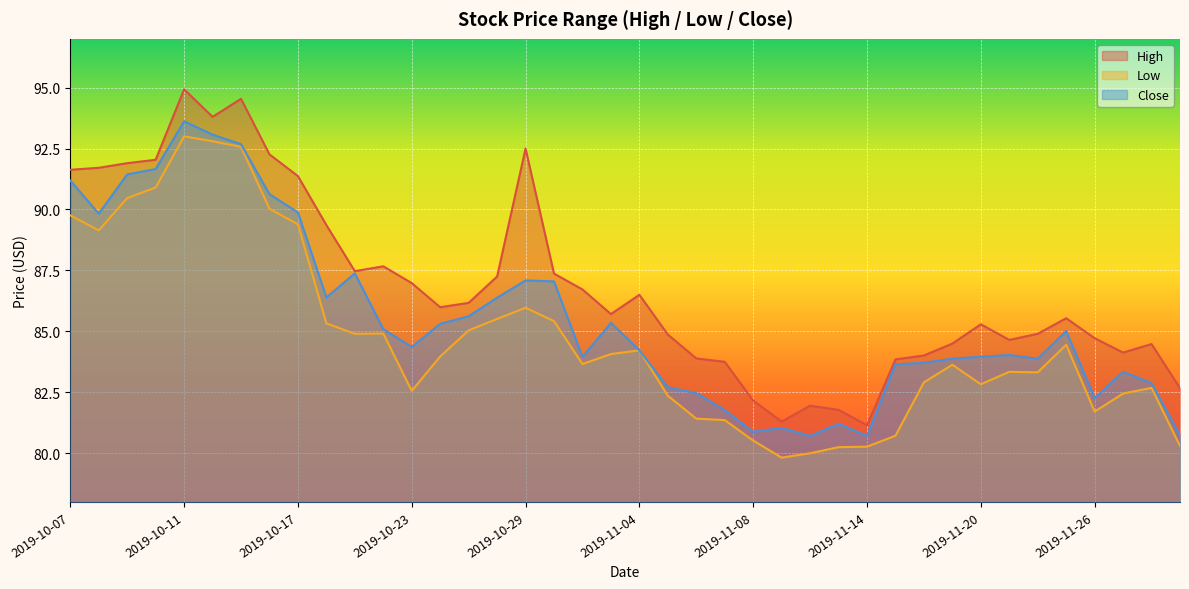

At which category does the chart reach its peak across all series?

2019-10-11